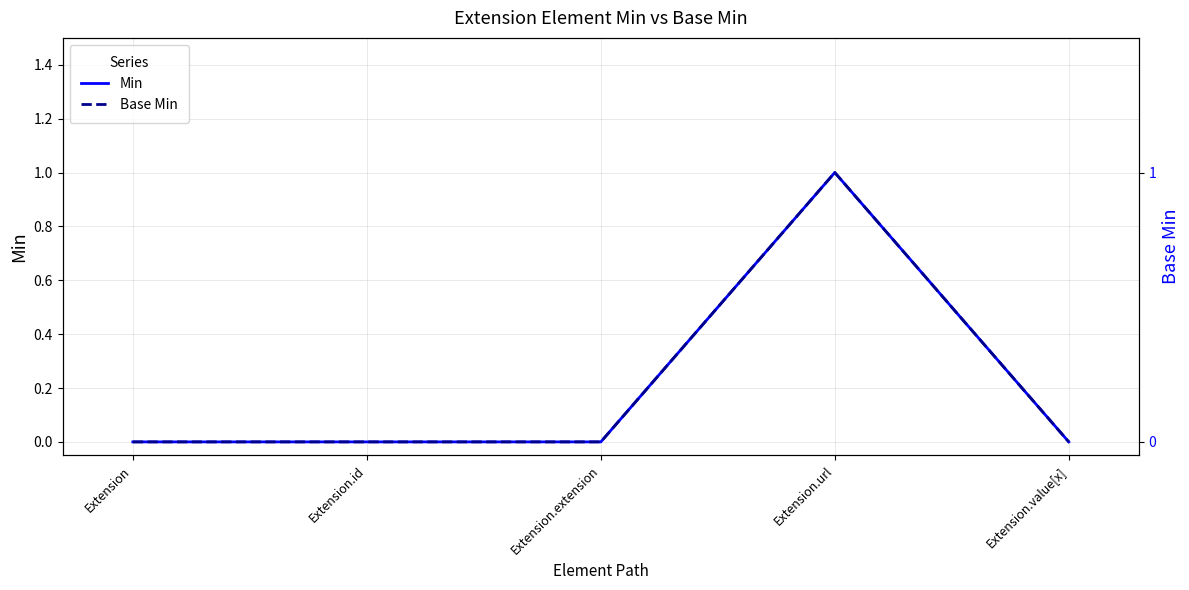

Reading left to right, extract all data points from this chart.

Min: 0	0	0	1	0
Base Min: 0	0	0	1	0